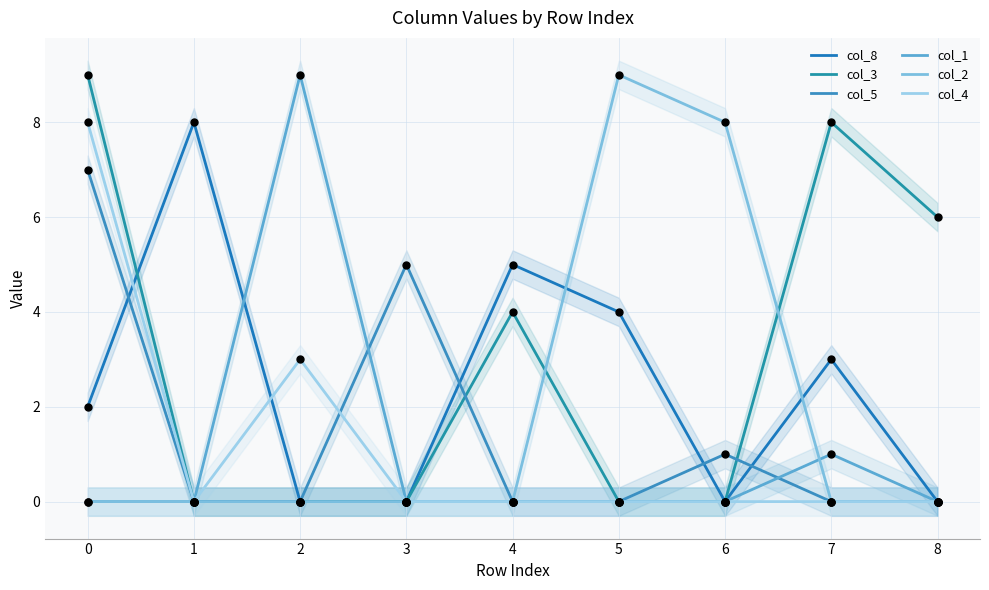

At how many categories does at least one series exceed 1?

9